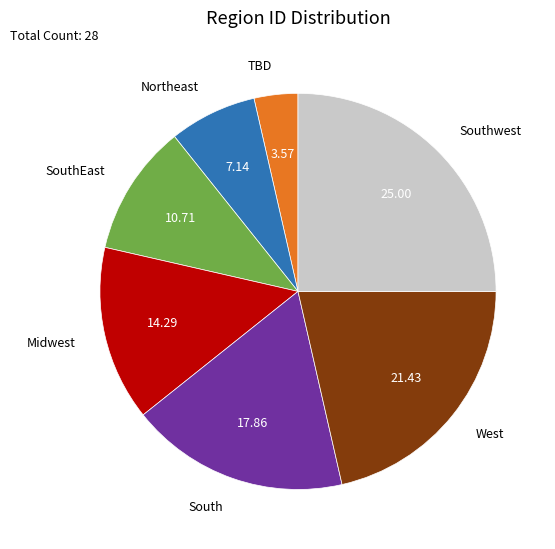

Which has a higher value, TBD or South?

South